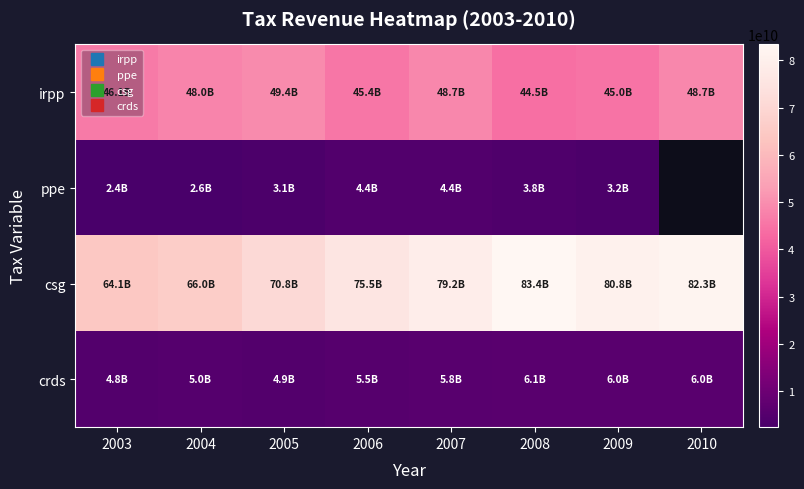

What is the difference between the second highest and minimum values in the csg series?

18200000000.0